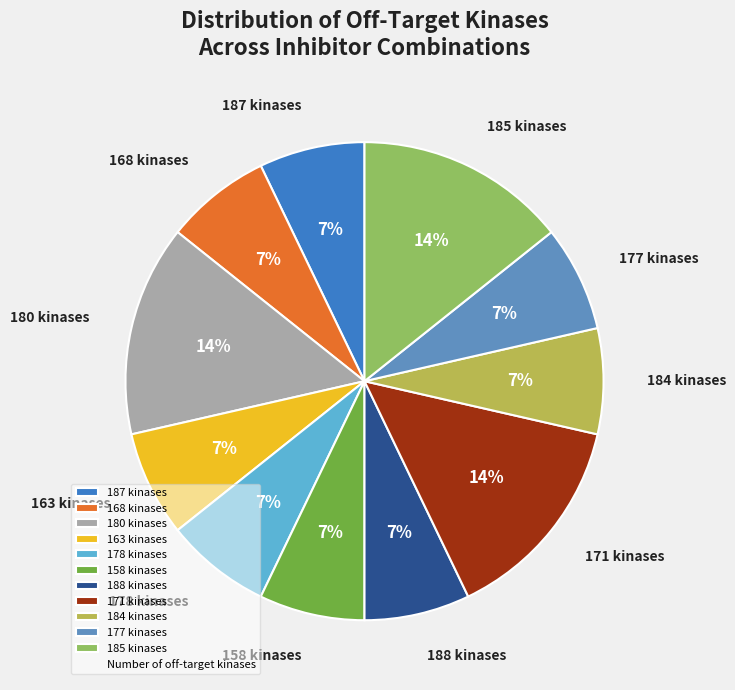

The 185 kinases slice represents 14% of the pie. True or false?

True